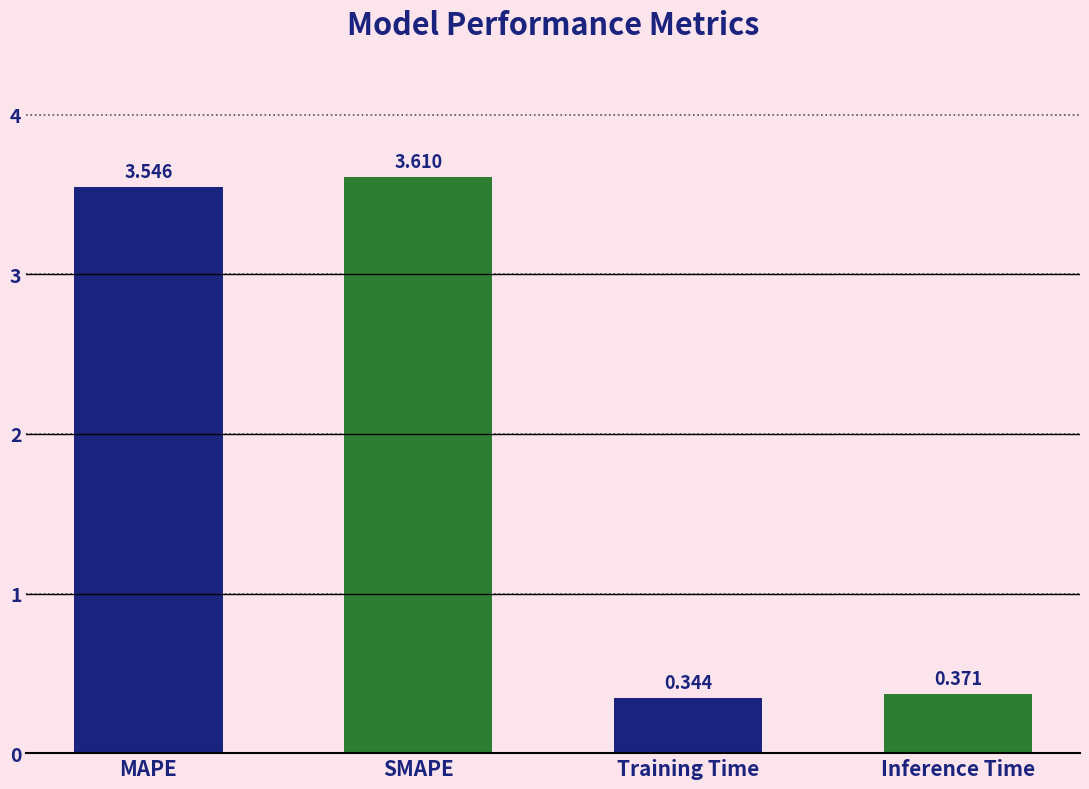

At which category does the chart reach its minimum across all series?

Training Time